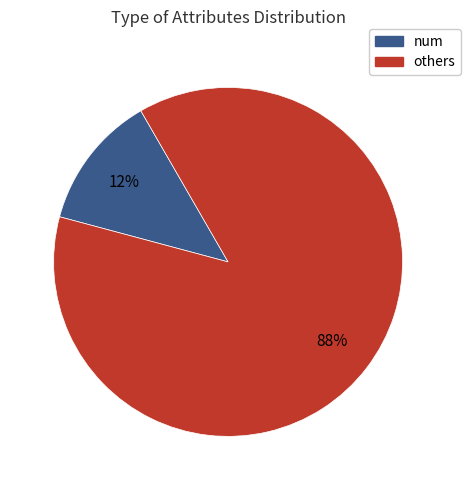

Is there a majority slice in this chart?

Yes